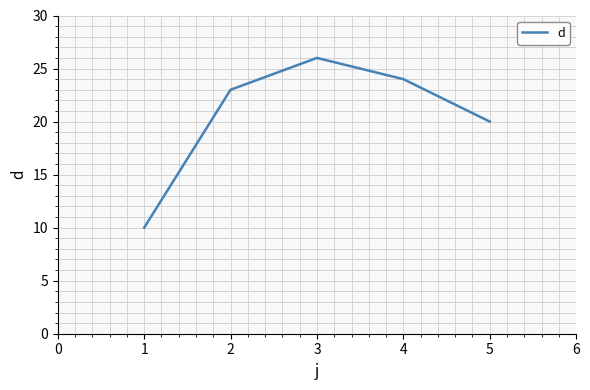

What is the difference between the maximum and minimum values?

16